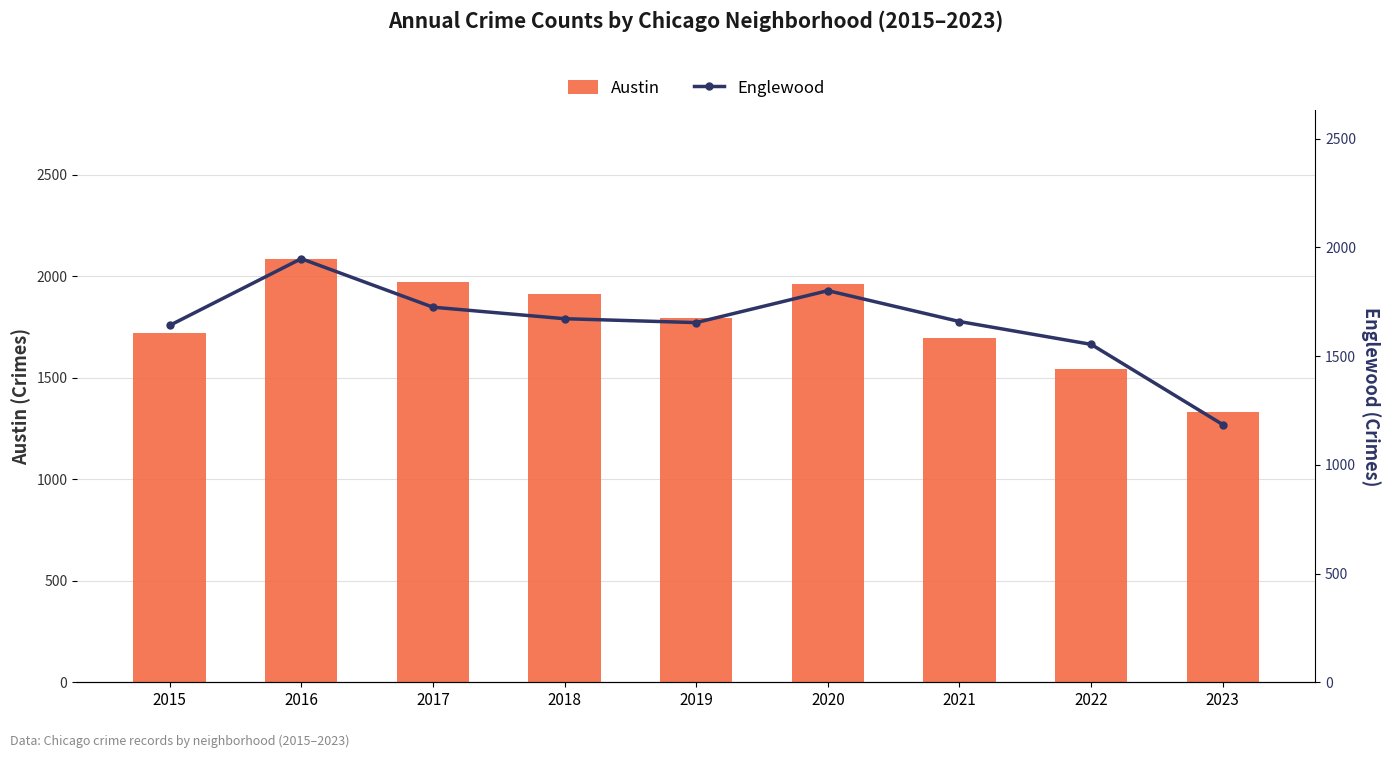

What is the difference between the Austin values at 2019 and 2023?

461